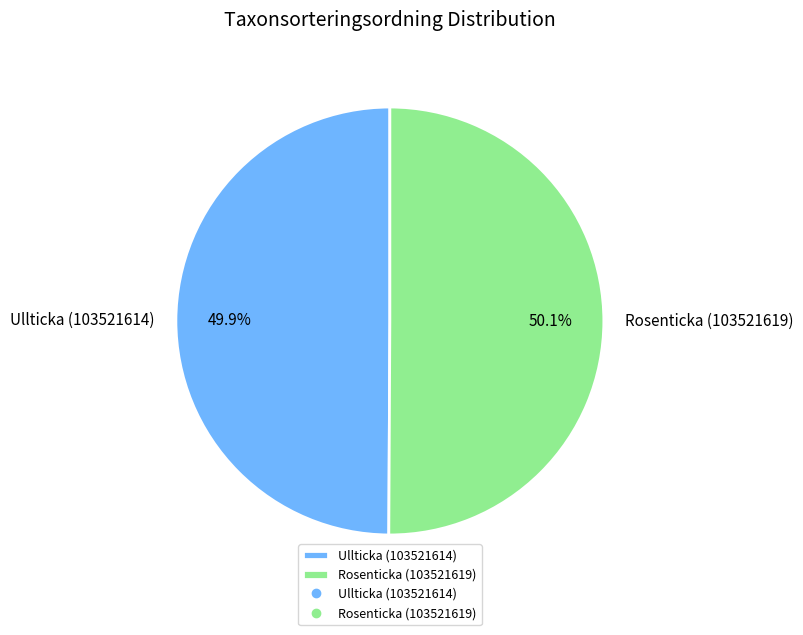

True or false: Rosenticka (103521619) accounts for 58% of the total.

False